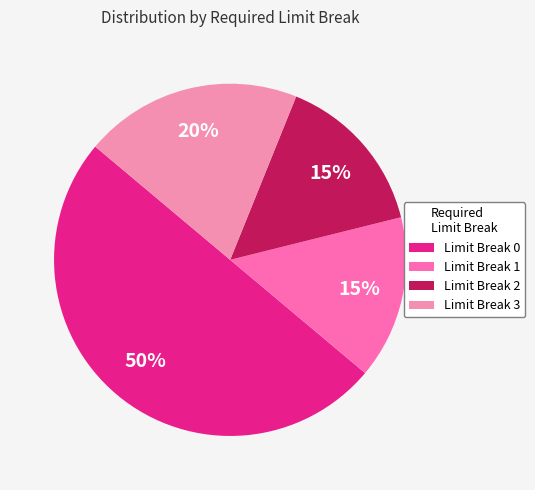

To the nearest percent, what is the average slice percentage?

25%